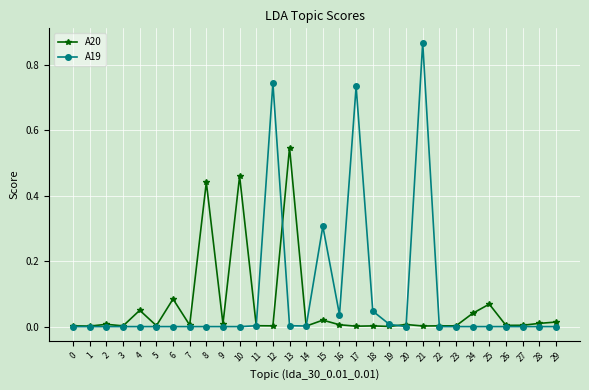

Is the value of A19 at 16 greater than the value of A20 at 5?

Yes